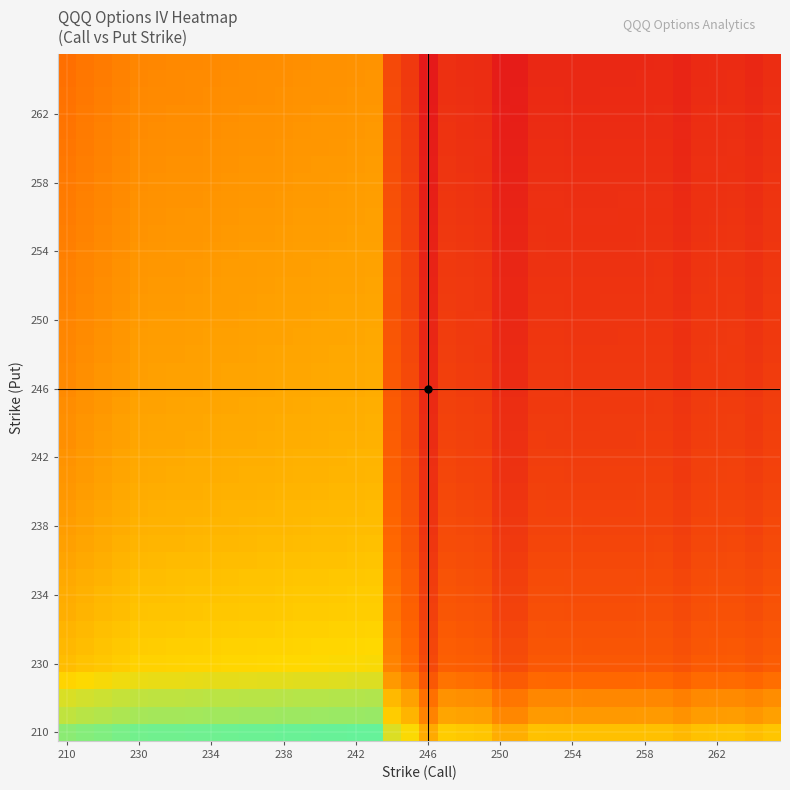

At how many categories does at least one series exceed 0?

40